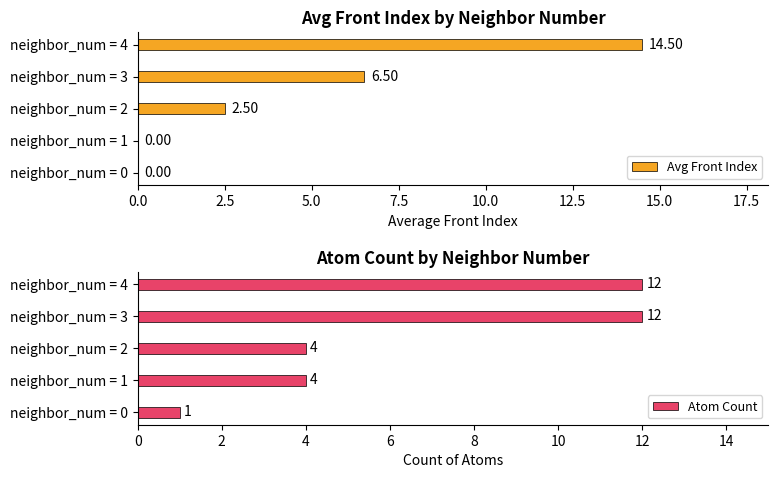

What is the sum of all Avg Front Index values?

23.5